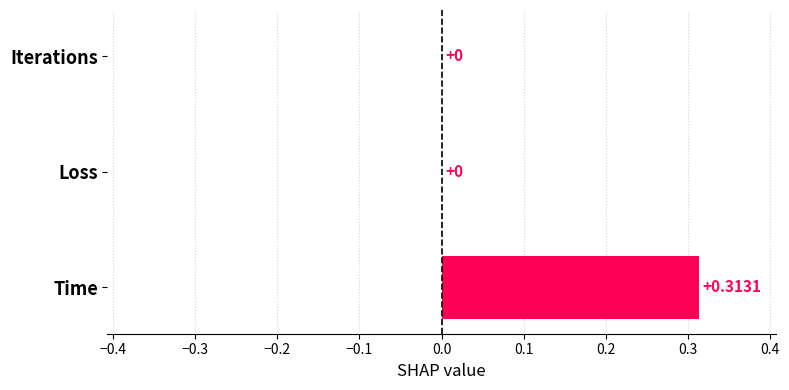

Which category has the highest value across all series?

Time